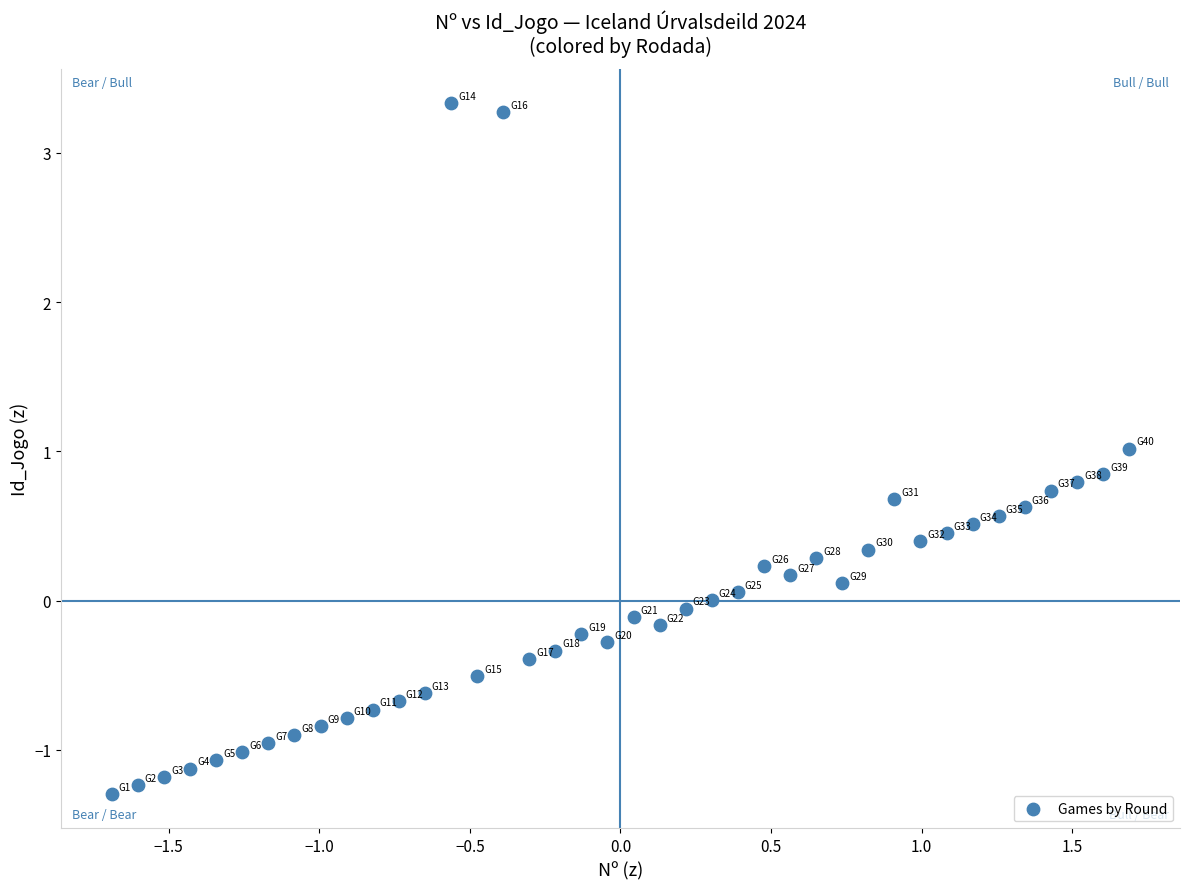

What is the range of X values (max minus min)?

3.4